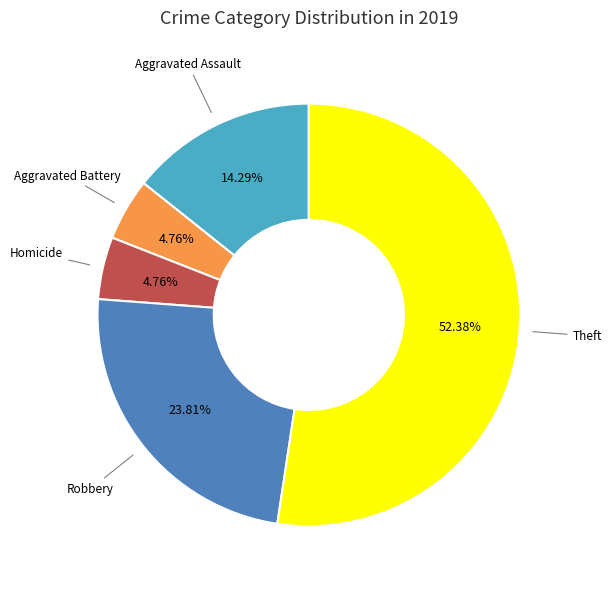

What is the majority slice?

Theft